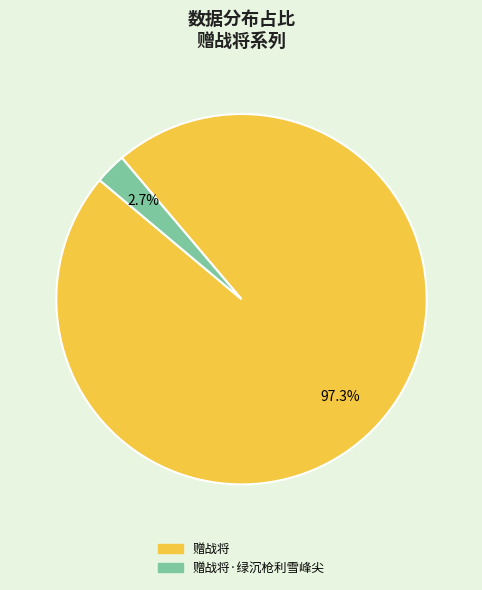

Rank the categories by value from highest to lowest.

赠战将, 赠战将·绿沉枪利雪峰尖